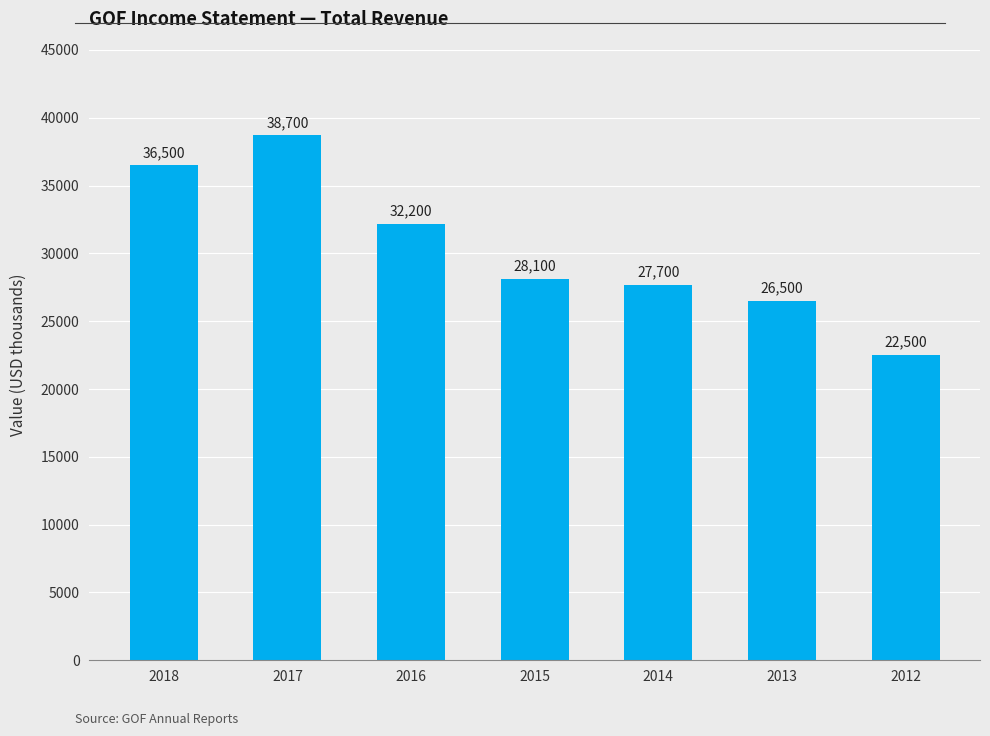

At which label does the data first exceed 28100?

2018